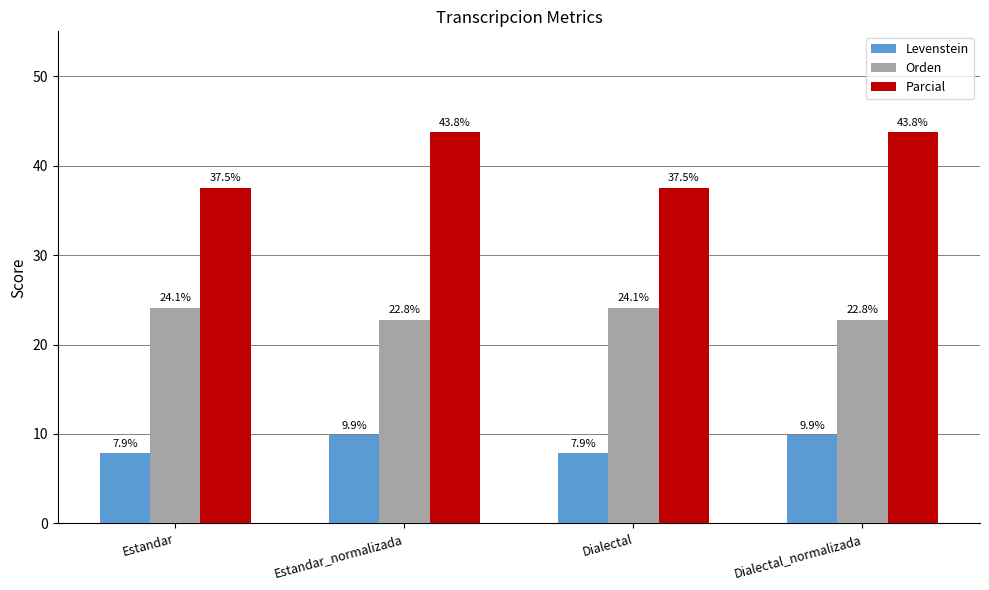

What is the sum of the Parcial values at Dialectal_normalizada and Estandar_normalizada?

87.5